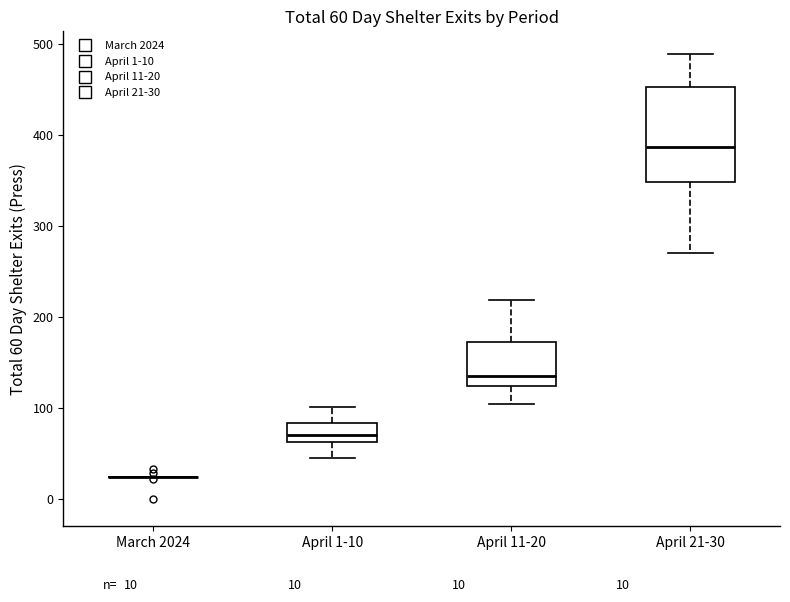

Comparing the boxes themselves (not the whiskers), which one is the tallest?

April 21-30